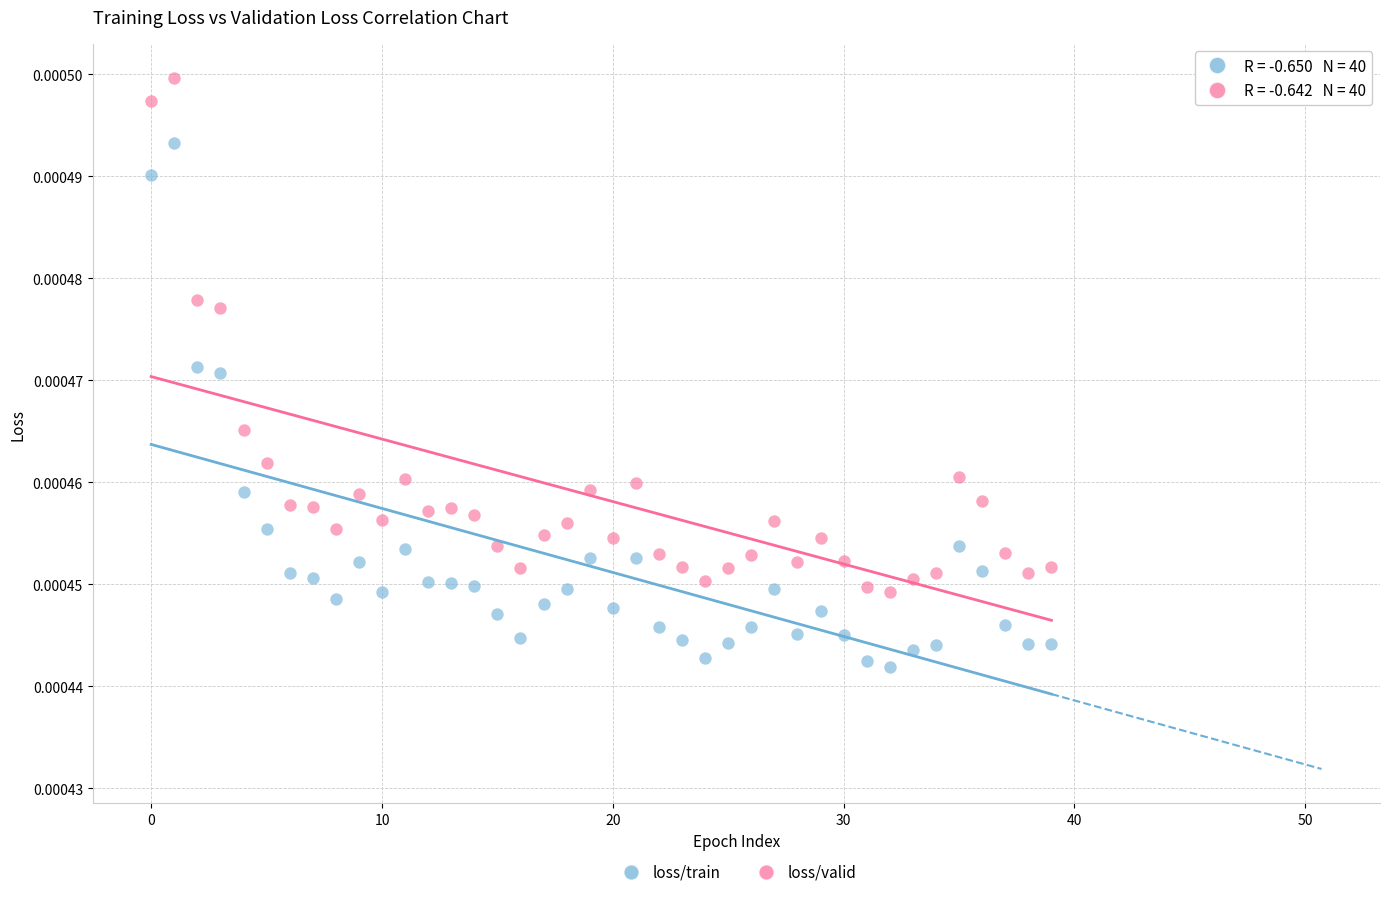

What are all the series names shown in the legend?

loss/train, loss/valid